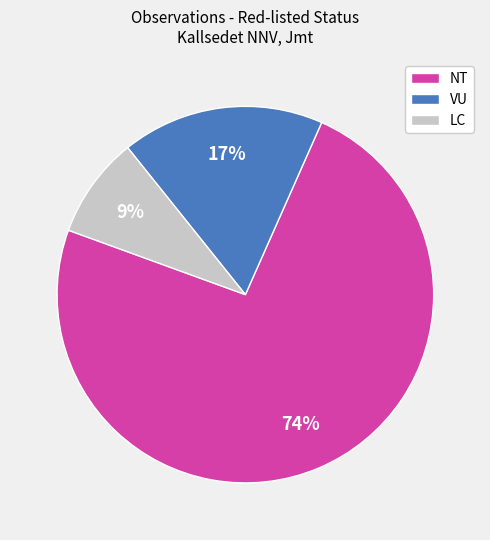

Which has a higher value, LC or NT?

NT